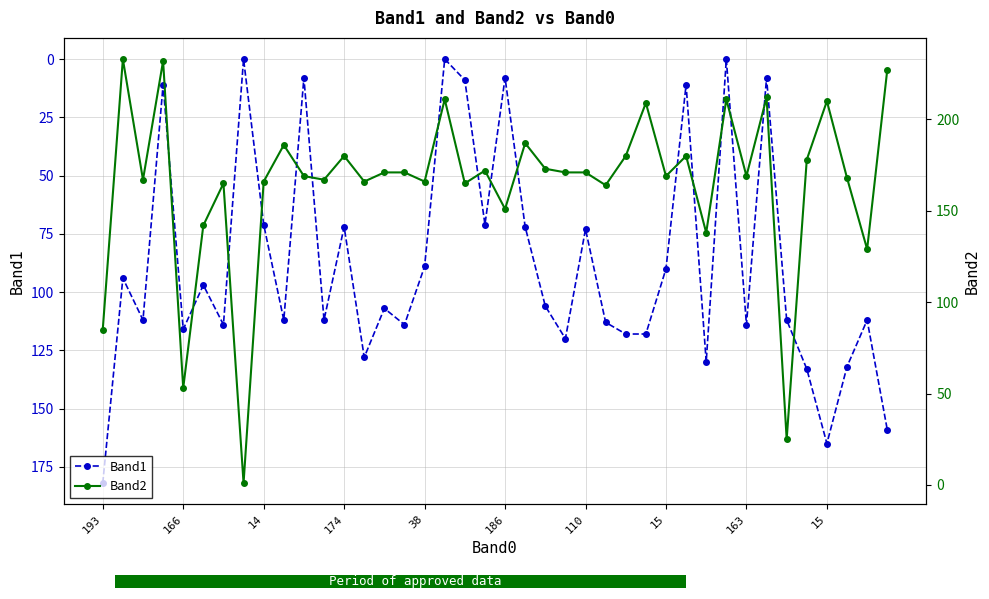

Reading left to right, what are all the values shown in this chart?

Band1: 182	94	112	11	116	97	114	0	71	112	8	112	72	128	107	114	89	0	9	71	8	72	106	120	73	113	118	118	90	11	130	0	114	8	112	133	165	132	112	159
Band2: 85	233	167	232	53	142	165	1	166	186	169	167	180	166	171	171	166	211	165	172	151	187	173	171	171	164	180	209	169	180	138	211	169	212	25	178	210	168	129	227